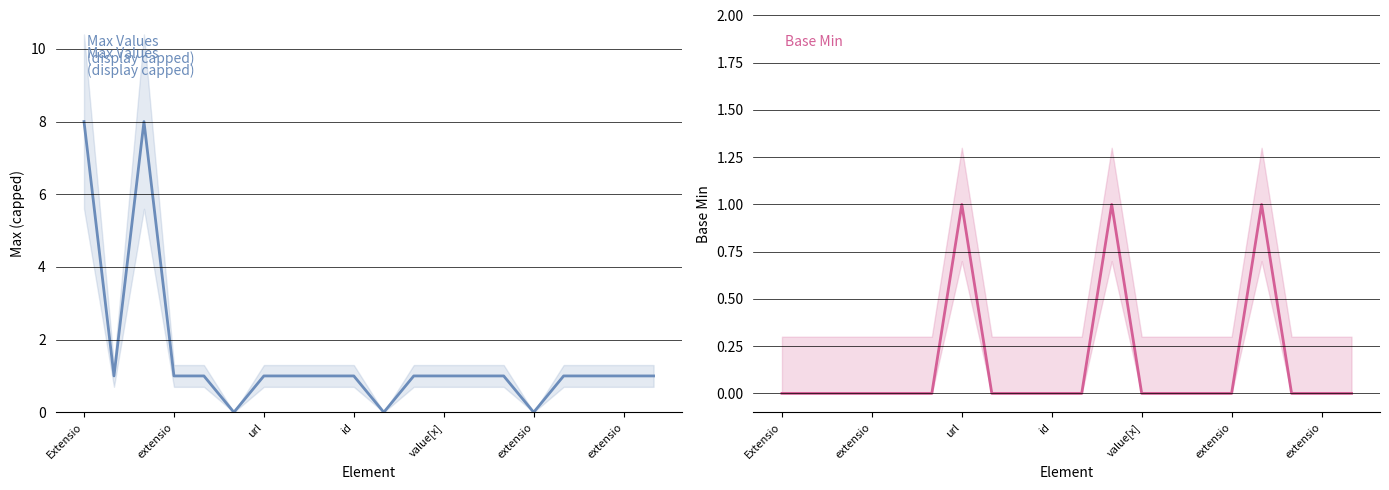

Which category has the lowest value in the Max series?

extensio